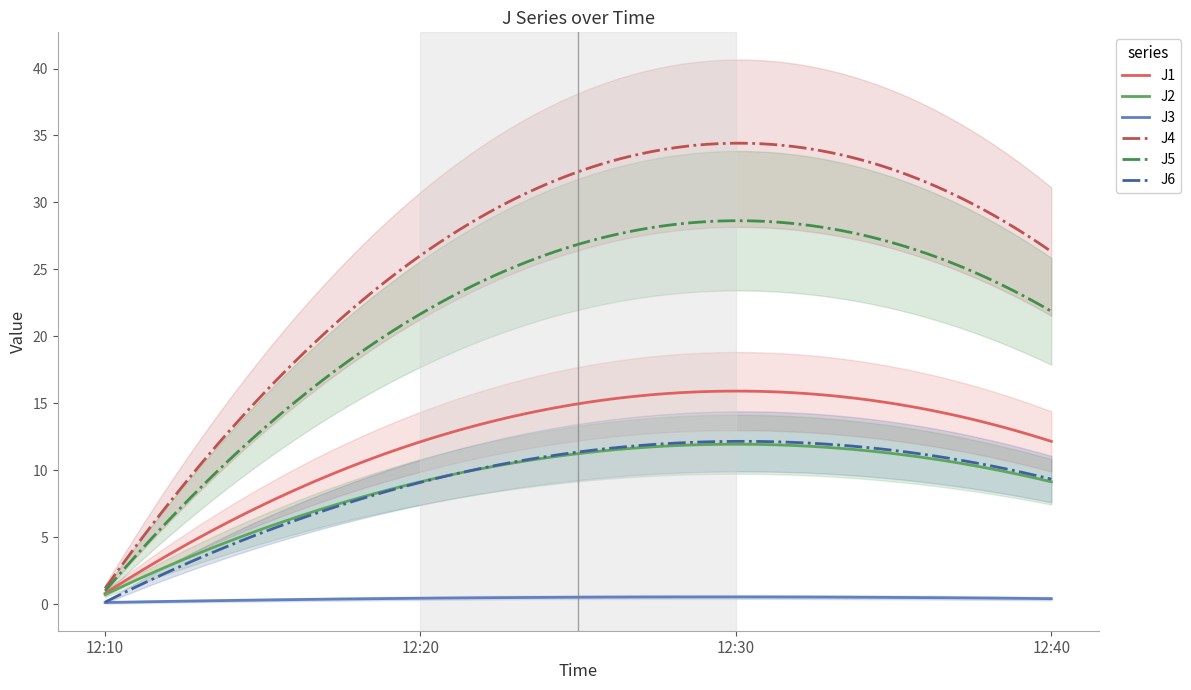

List the labels in order of J1 value, smallest first.

2023-05-30 12:10:00, 2023-05-30 12:40:00, 2023-05-30 12:20:00, 2023-05-30 12:30:00